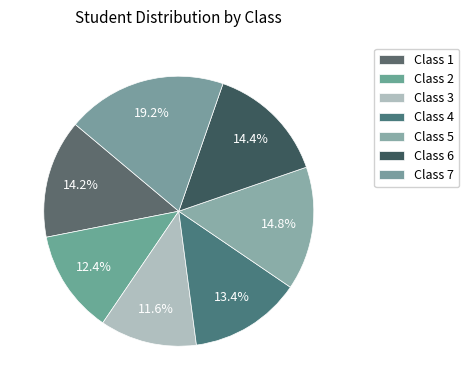

Does any single category account for the majority?

No